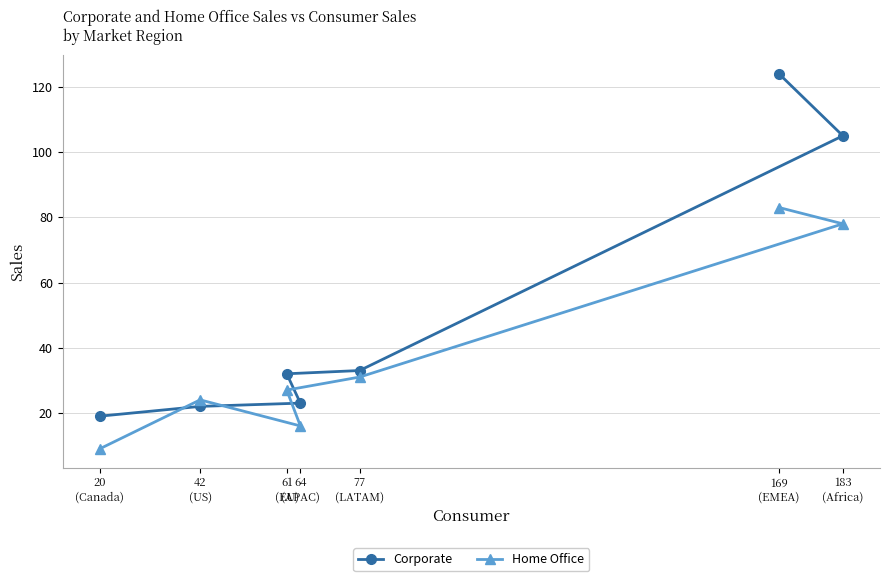

What are all the series names shown in the legend?

Corporate, Home Office